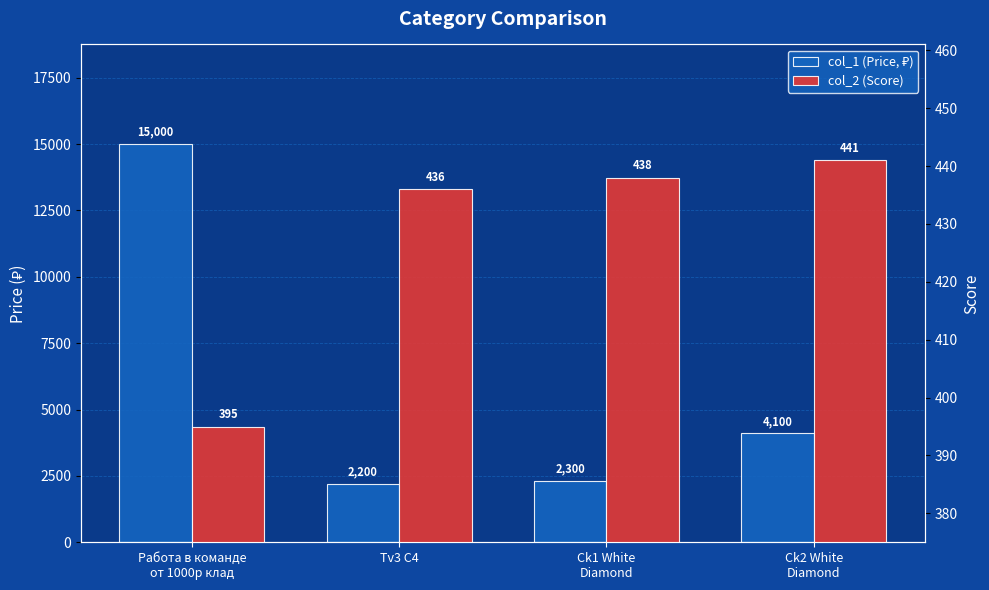

Rank the categories by col_1 (Price, ₽) value from lowest to highest.

Tv3 C4, Ck1 White
Diamond, Ck2 White
Diamond, Работа в команде
от 1000р клад